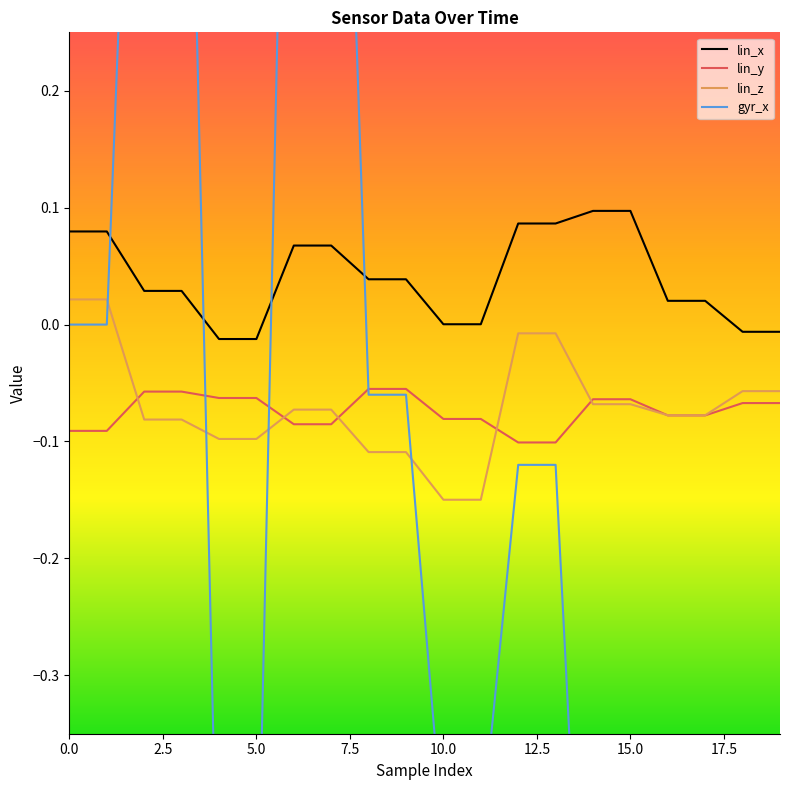

What is the average value of the lin_y series?

-0.1